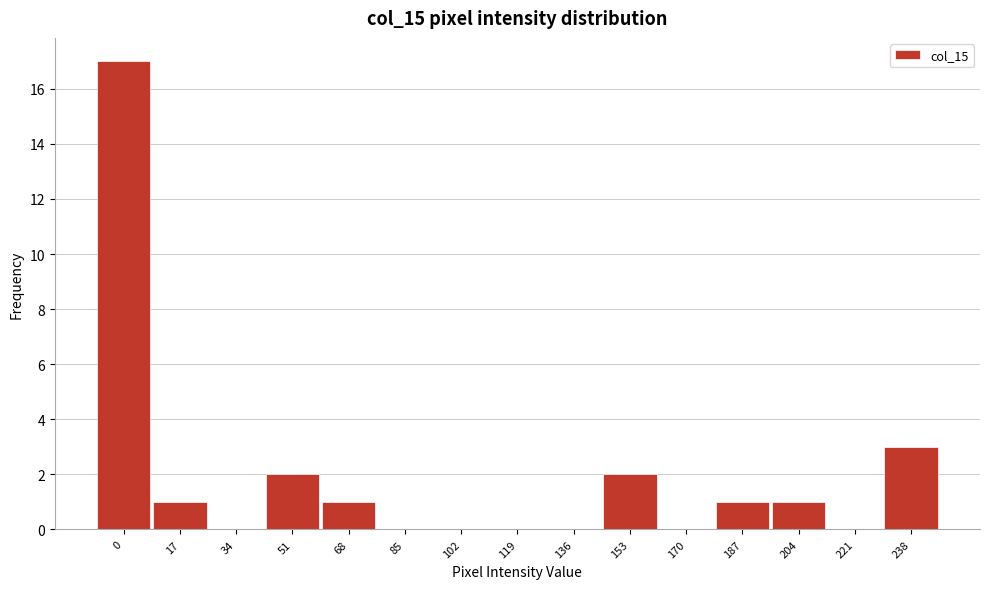

Reading left to right, extract all data points from this chart.

0=17	17=1	34=0	51=2	68=1	85=0	102=0	119=0	136=0	153=2	170=0	187=1	204=1	221=0	238=3